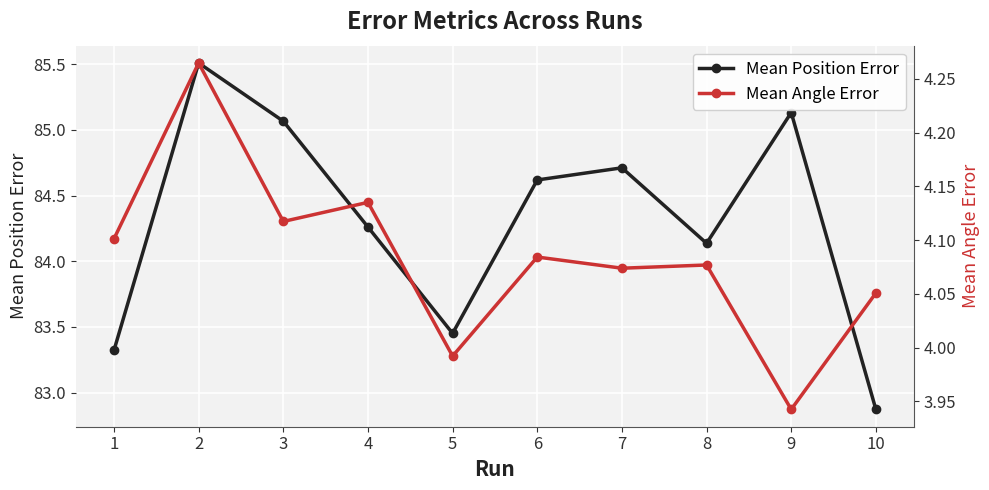

Which series changed the most between 8 and 9?

Mean Position Error